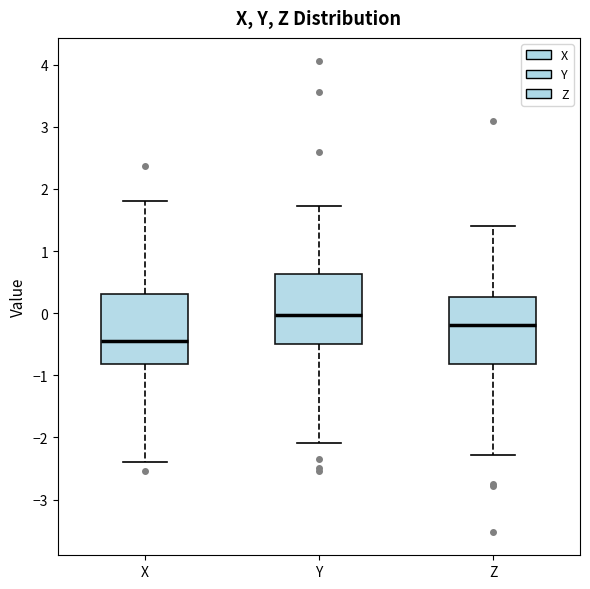

Reading left to right, read every box against the y-axis: the position of its median line, the range the box covers, and the ends of its whiskers. The values are not printed on the chart, so give them approximately, as read against the axis.

X: median -0.4, box -0.8 to 0.3, whiskers -2.4 to 1.8
Y: median 0.0, box -0.5 to 0.6, whiskers -2.1 to 1.7
Z: median -0.2, box -0.8 to 0.3, whiskers -2.3 to 1.4